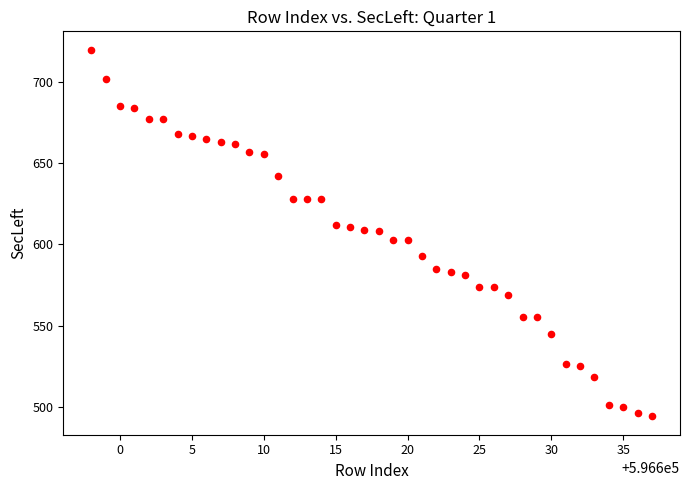

What is the range of X values (max minus min)?

39